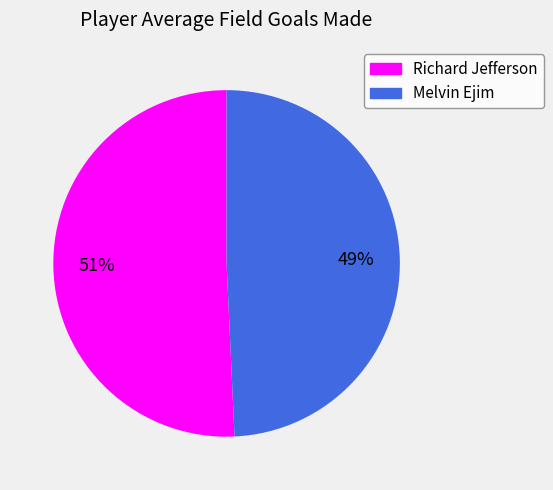

Do Melvin Ejim and Richard Jefferson together represent more than half of the pie?

Yes